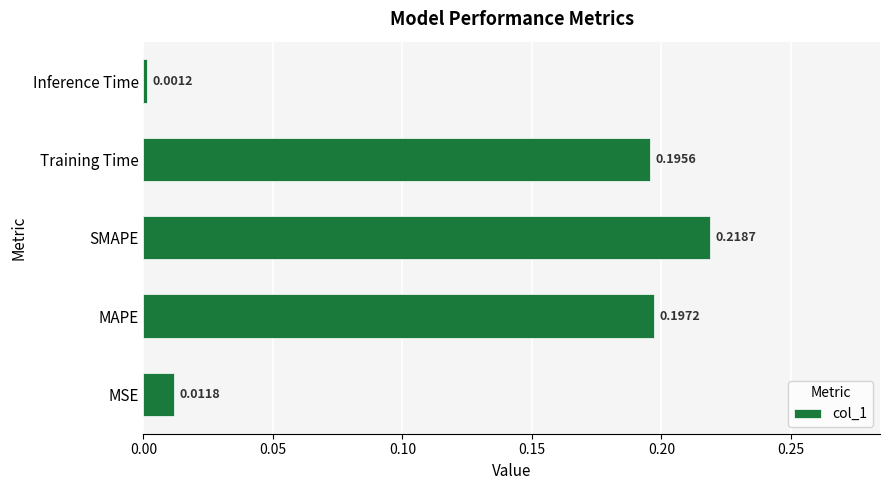

How many series are shown in this chart?

1